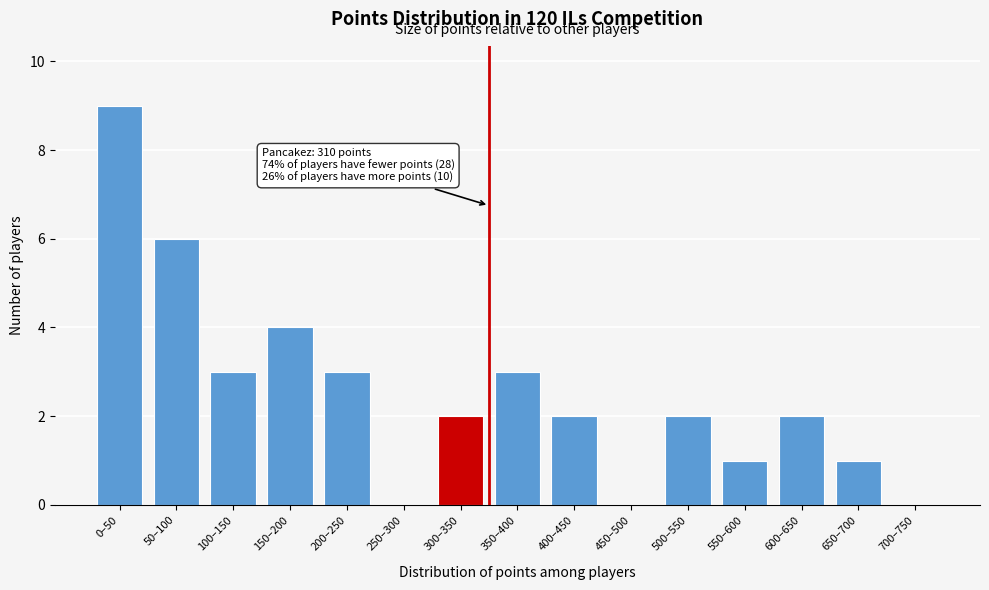

Reading right to left, what are all the values shown in this chart?

700–750=0	650–700=1	600–650=2	550–600=1	500–550=2	450–500=0	400–450=2	350–400=3	300–350=2	250–300=0	200–250=3	150–200=4	100–150=3	50–100=6	0–50=9